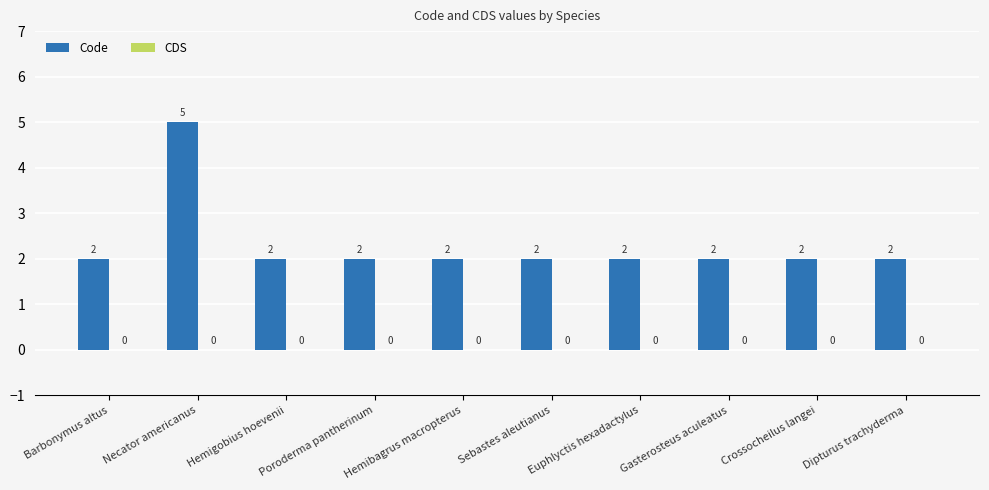

True or false: the data shows 3 at Dipturus trachyderma.

False